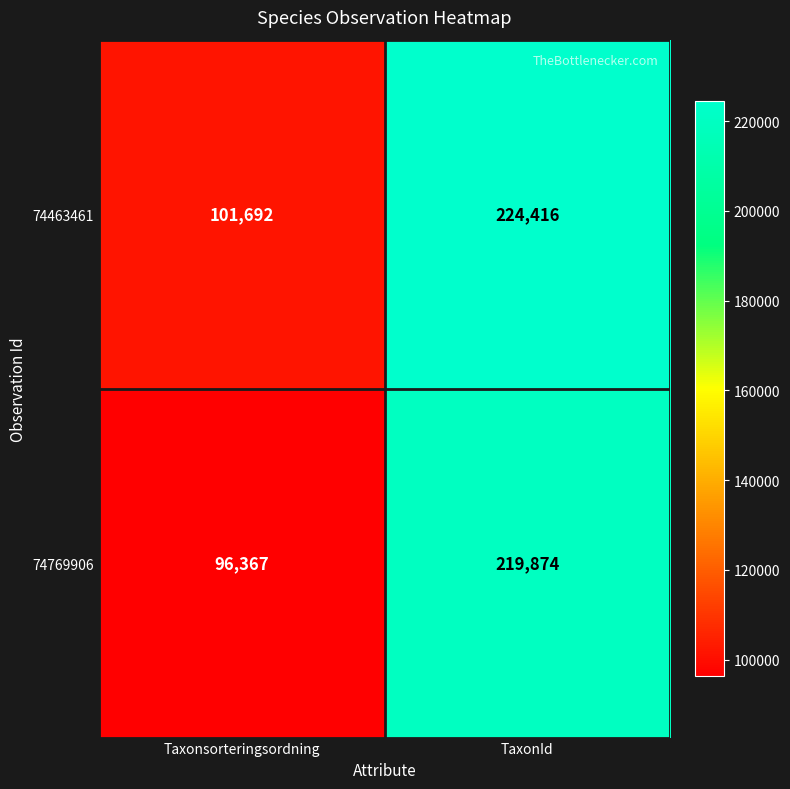

Which series changed the most between Taxonsorteringsordning and TaxonId?

74769906